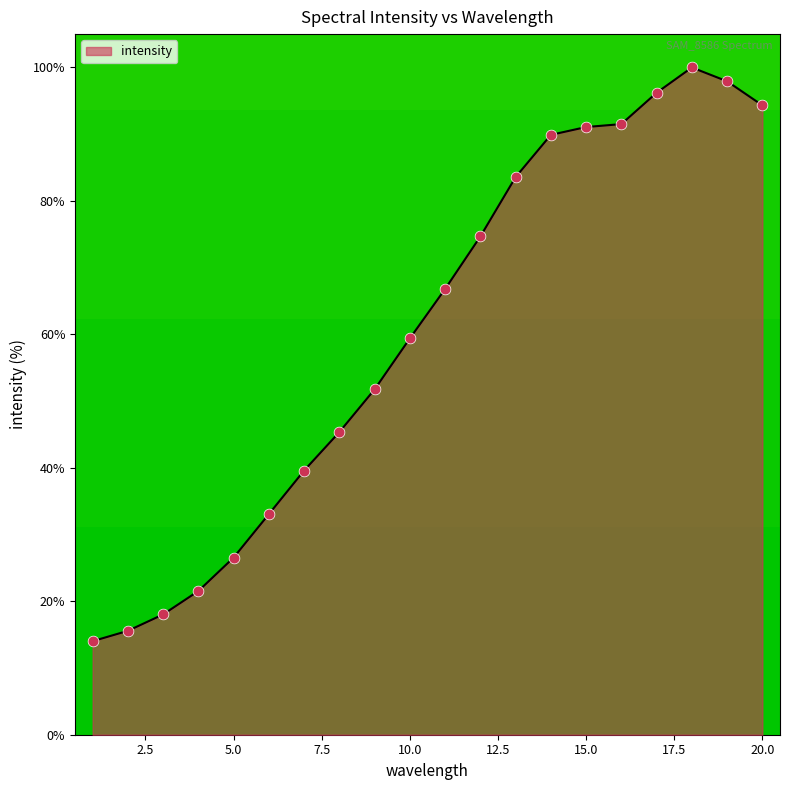

What is the greatest value displayed?

100.0